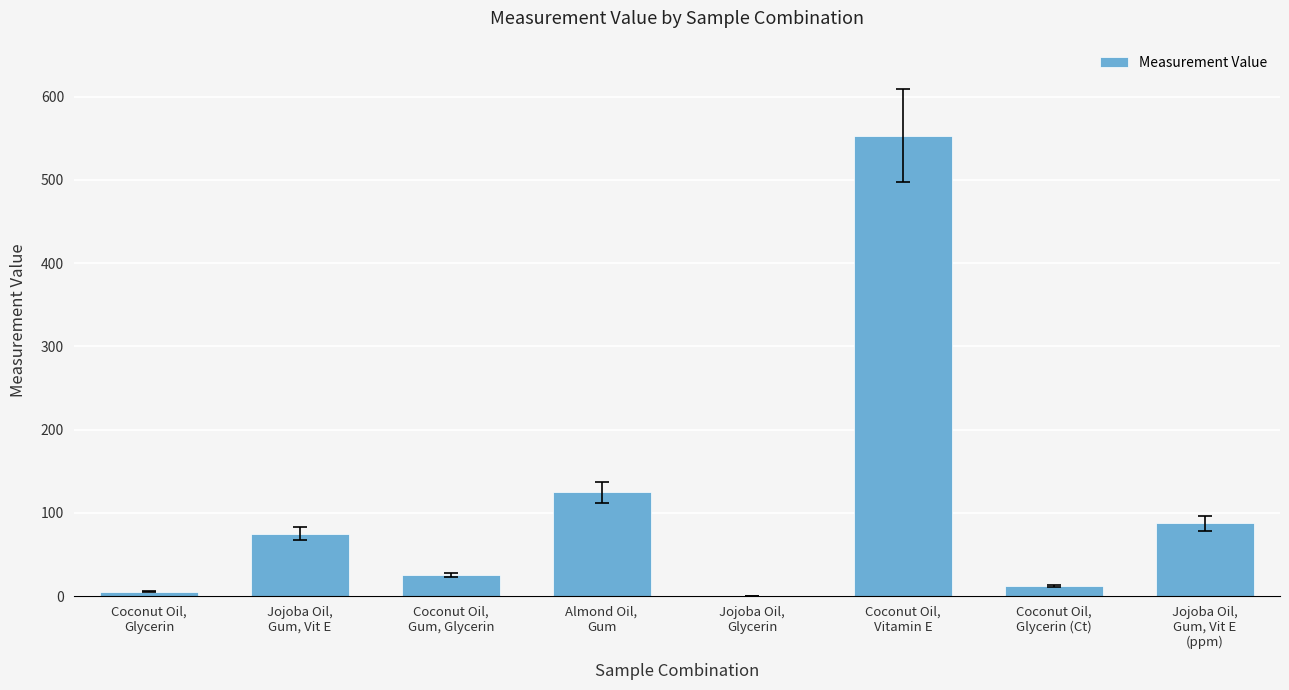

What is the maximum value shown in the chart?

553.2